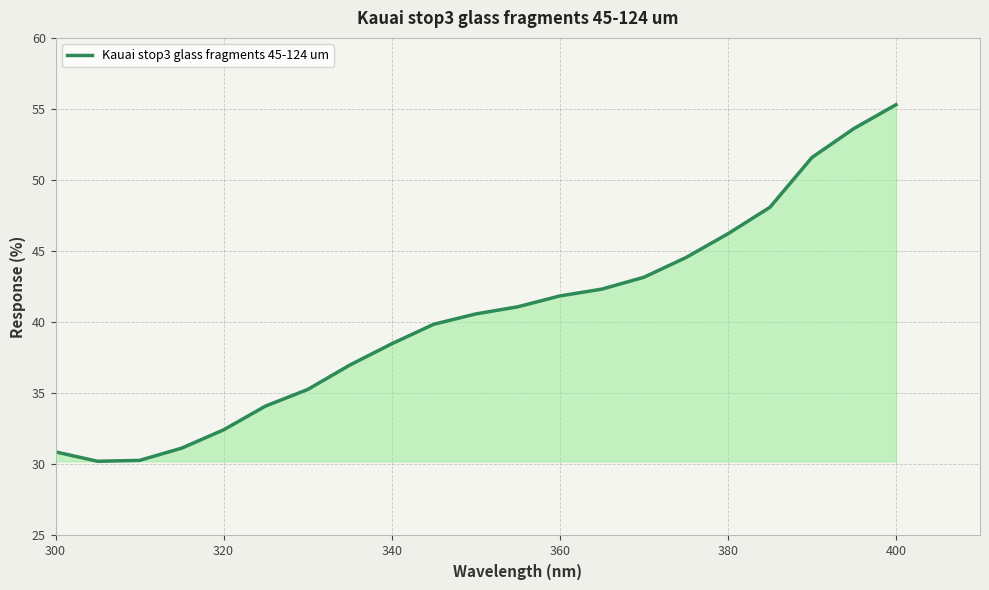

What is the minimum value shown in the chart?

30.2